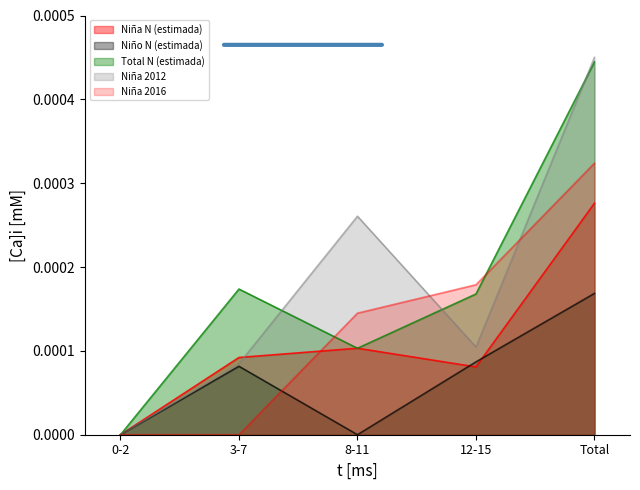

At which label is Niña N (estimada) closest to 0?

0-2